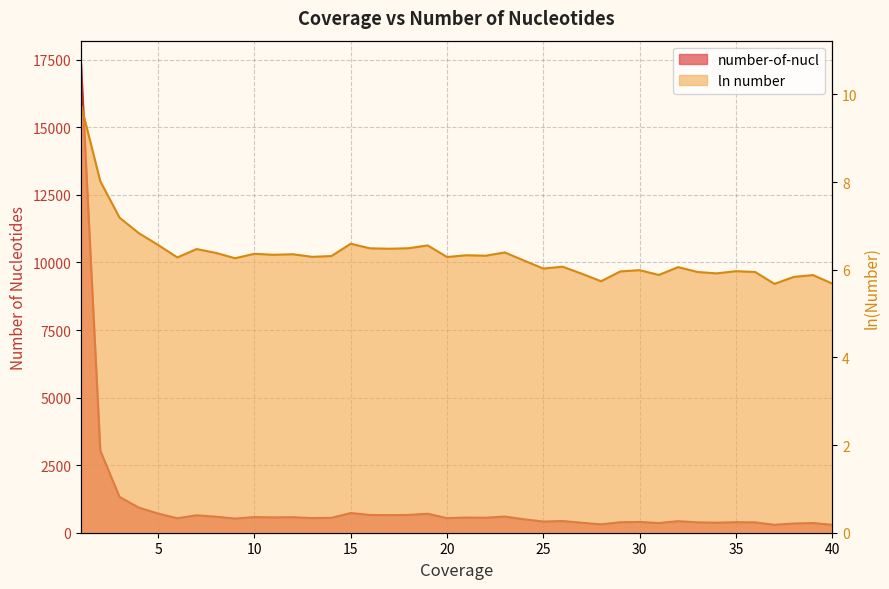

What is the sum of the ln number values at 20 and 23?

12.7